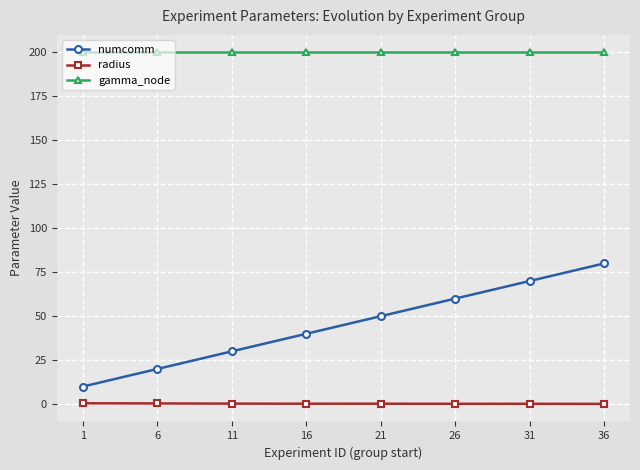

What is the value of the numcomm point at the 5th from the left?

50.0